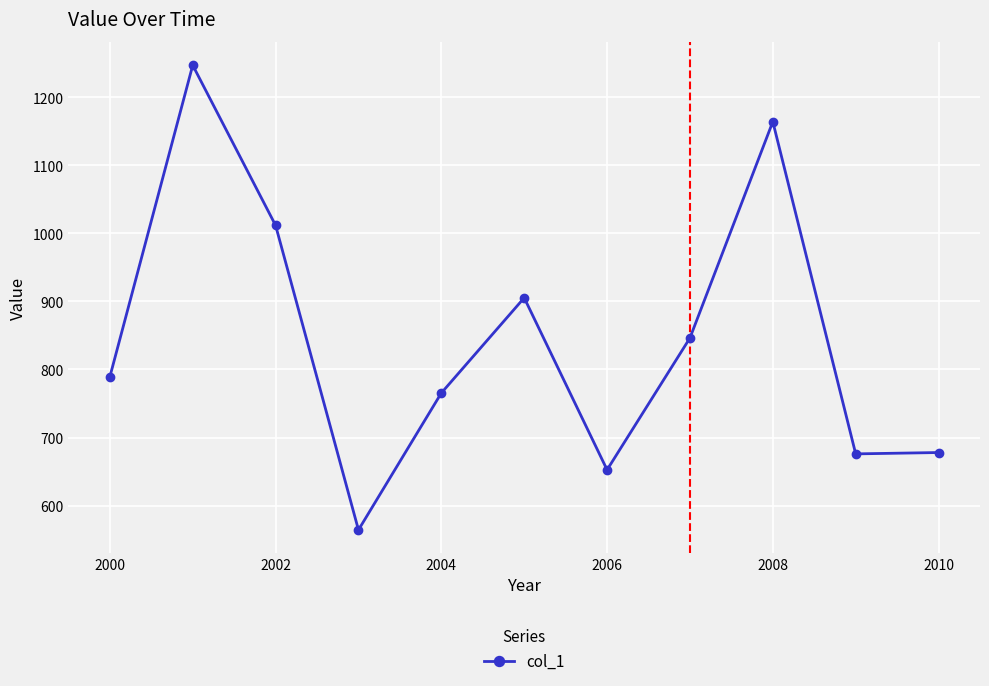

How many data points does each series have?

11